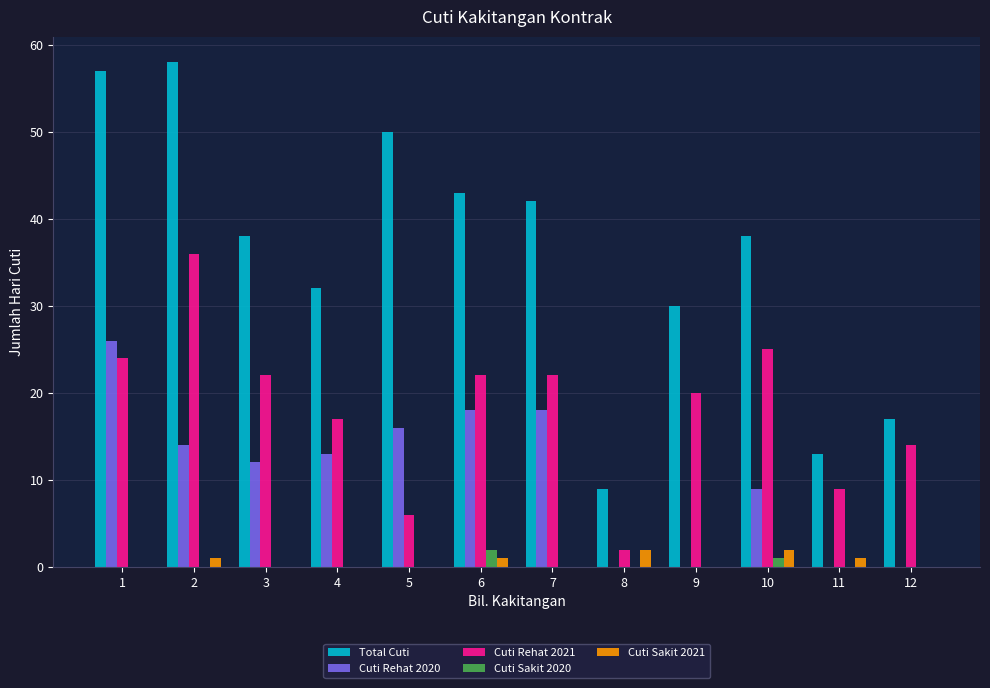

Does the chart contain stacked bars?

No